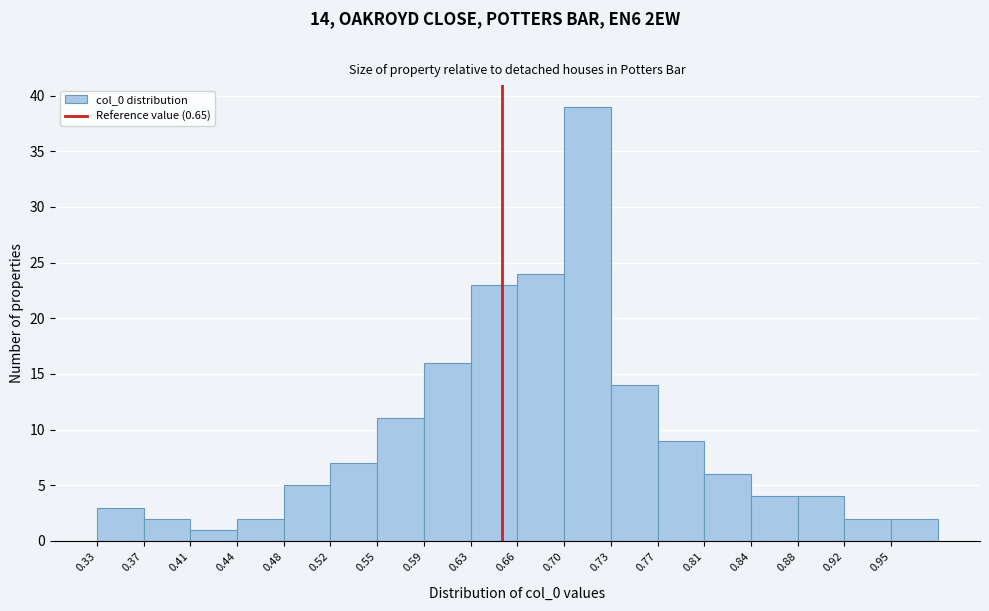

Which range on the x-axis has the tallest bar?

0.700 to 0.735